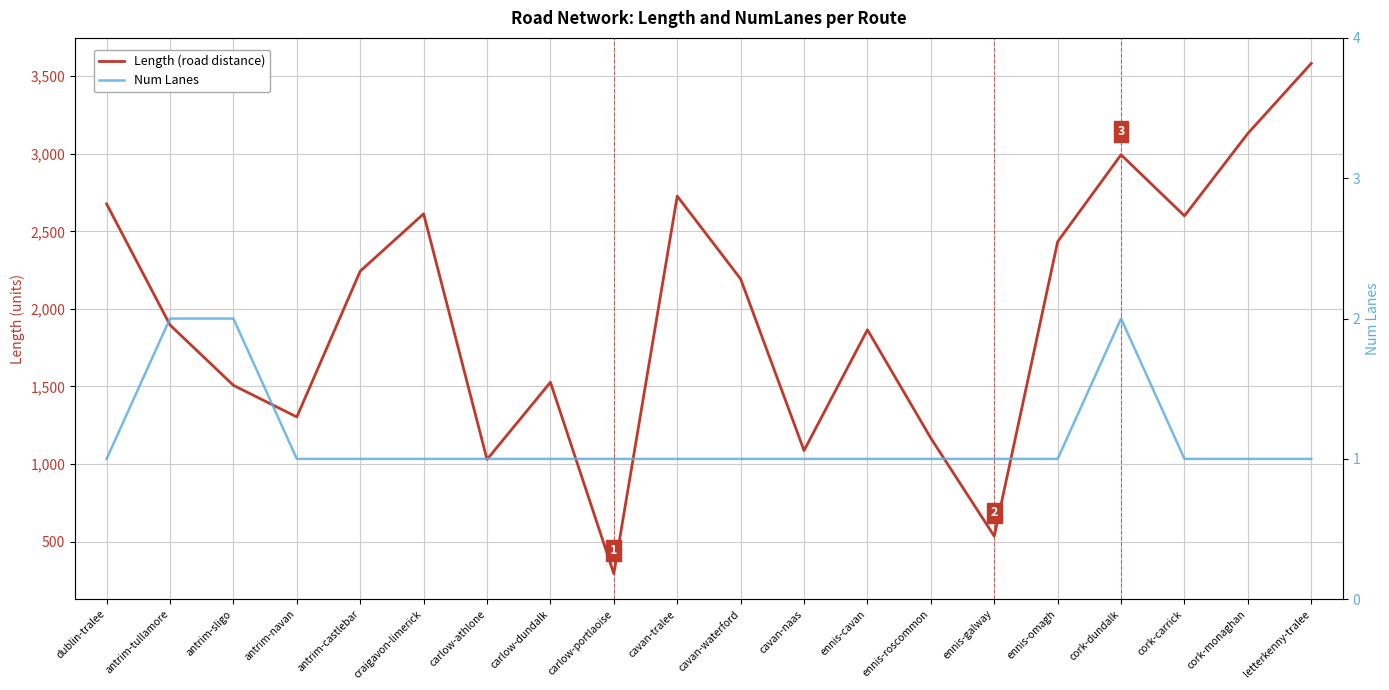

Reading left to right, transcribe all the data shown in this chart.

Length (road distance): 2676.4	1896.3	1507.4	1303.4	2243.2	2612.9	1029.5	1527.0	293.0	2726.9	2192.9	1086.7	1865.4	1166.5	535.1	2433.3	2993.6	2599.7	3131.1	3582.5
Num Lanes: 1.0	2.0	2.0	1.0	1.0	1.0	1.0	1.0	1.0	1.0	1.0	1.0	1.0	1.0	1.0	1.0	2.0	1.0	1.0	1.0